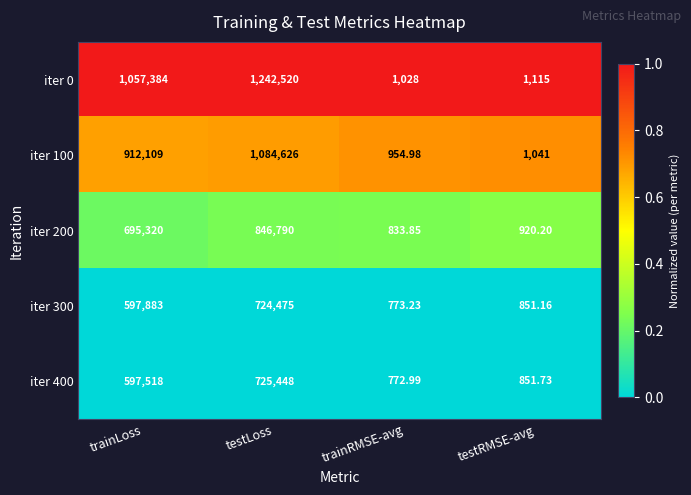

Rank the categories by iter 0 value from lowest to highest.

trainRMSE-avg, testRMSE-avg, trainLoss, testLoss